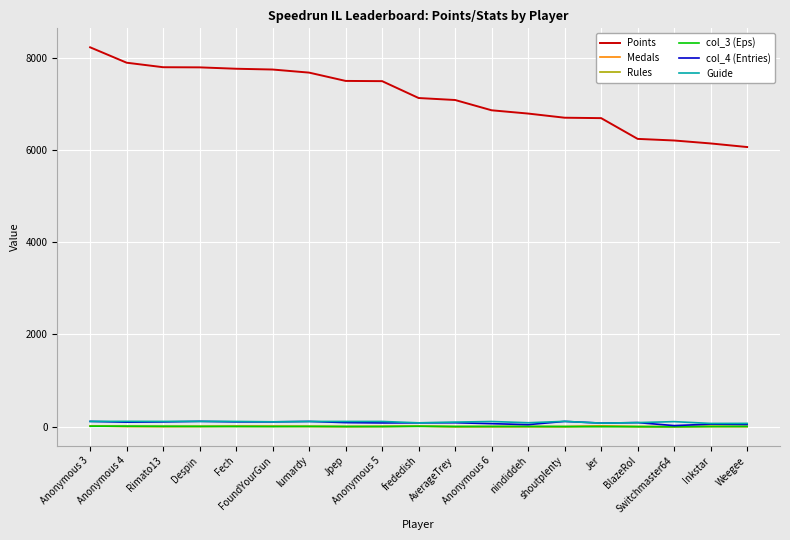

At which label does Rules first exceed 5?

Anonymous 3